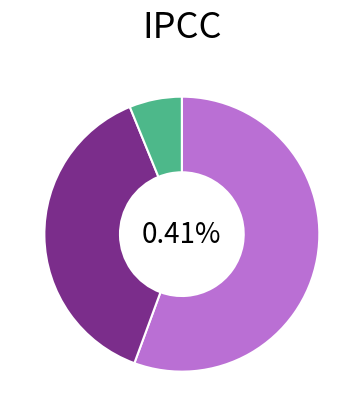

The 金缕曲·别后平安否 slice represents 17% of the pie. True or false?

False